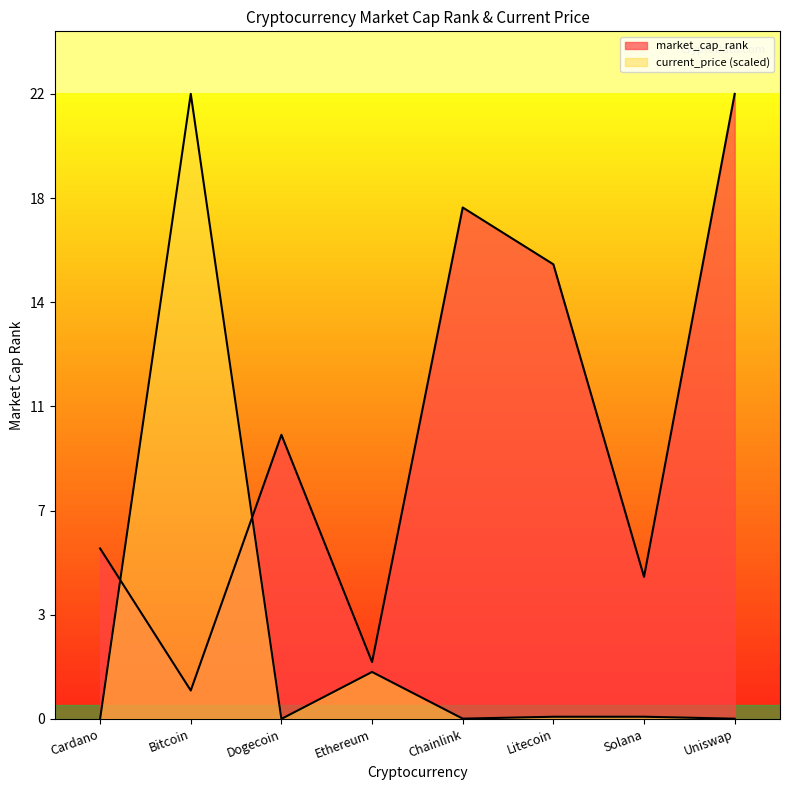

Rank the series at Solana from highest to lowest value.

market_cap_rank, current_price